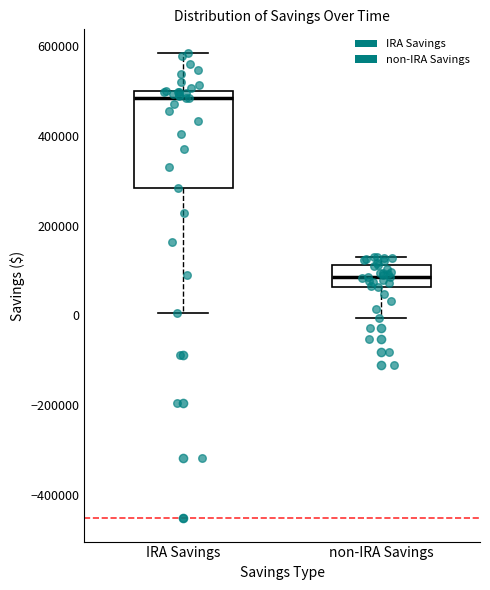

Reading left to right, read every box against the y-axis: the position of its median line, the range the box covers, and the ends of its whiskers. The values are not printed on the chart, so give them approximately, as read against the axis.

IRA Savings: median 480000, box 280000 to 500000, whiskers 0 to 580000
non-IRA Savings: median 80000, box 60000 to 120000, whiskers 0 to 120000 (just above the box's upper edge)